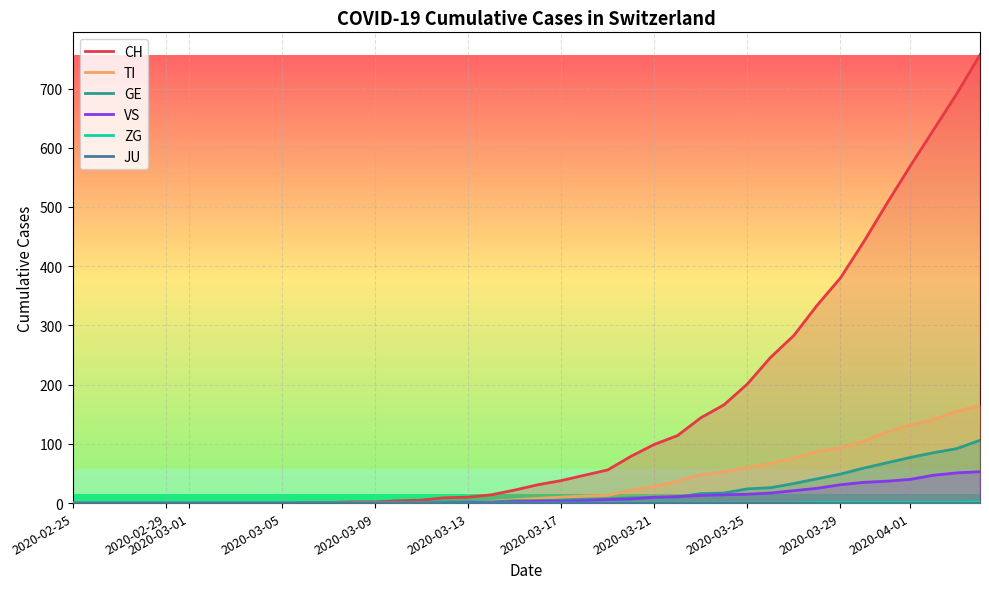

The GE series shows 15 at 2020-03-29. True or false?

False